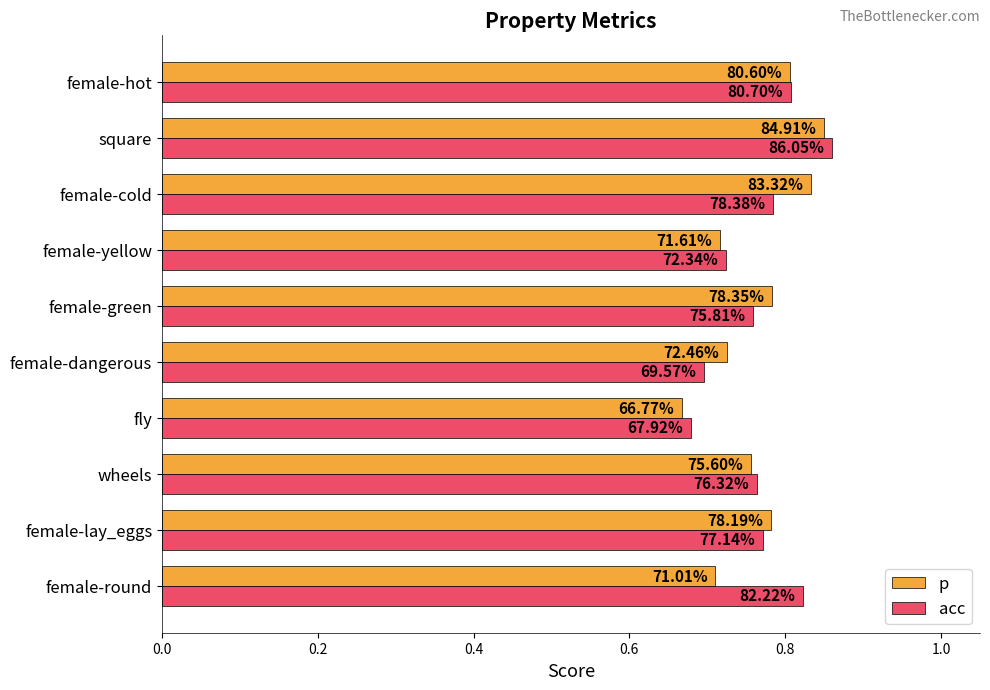

What are all the series names shown in the legend?

p, acc